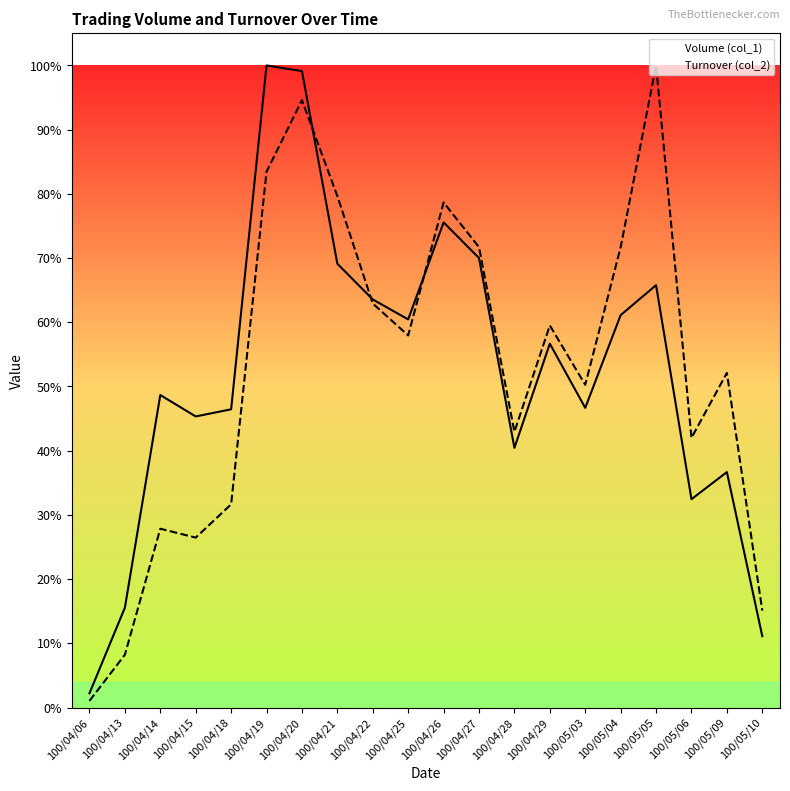

The Turnover (col_2) series shows 0.5 at 100/05/09. True or false?

True